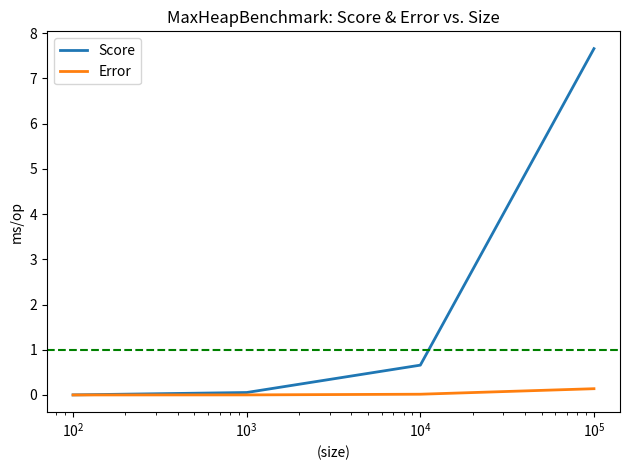

How many distinct data groups are displayed?

2